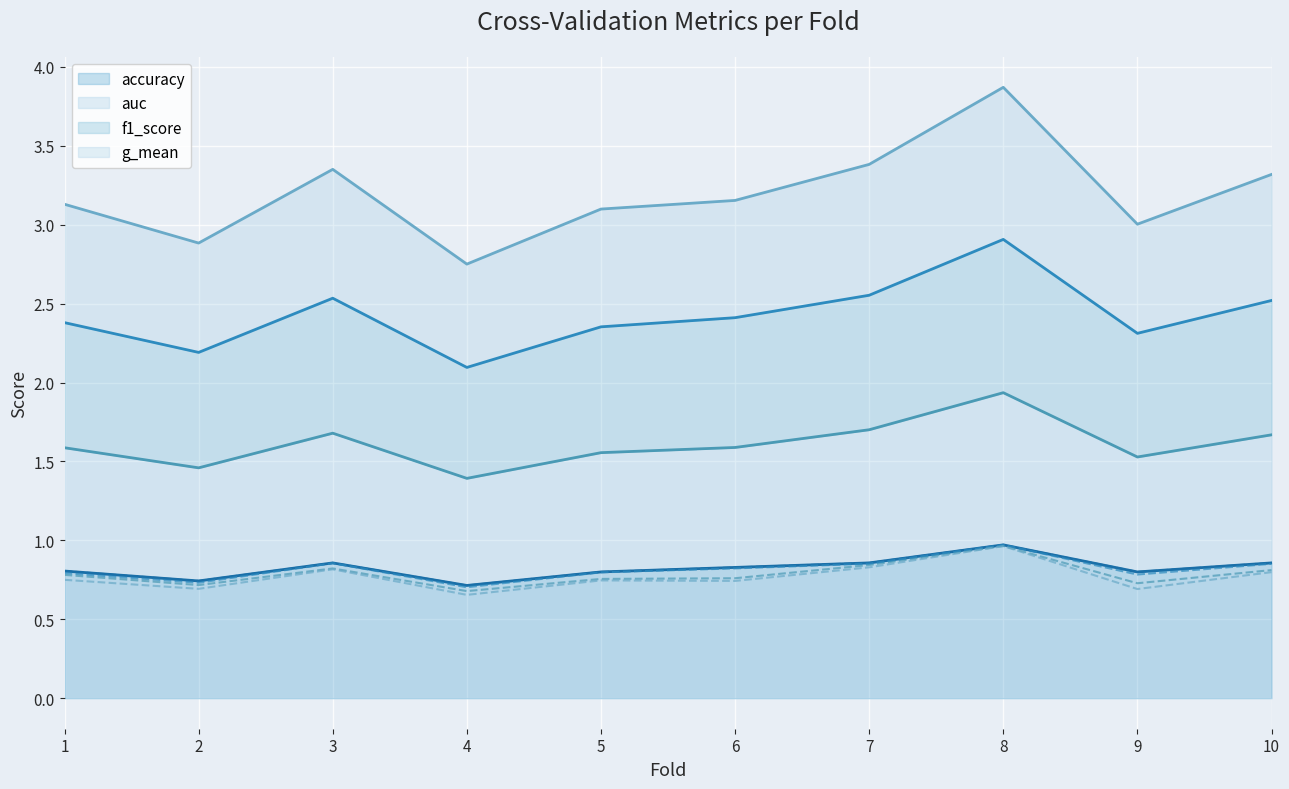

True or false: g_mean (line) and f1_score (line) intersect in this chart.

False